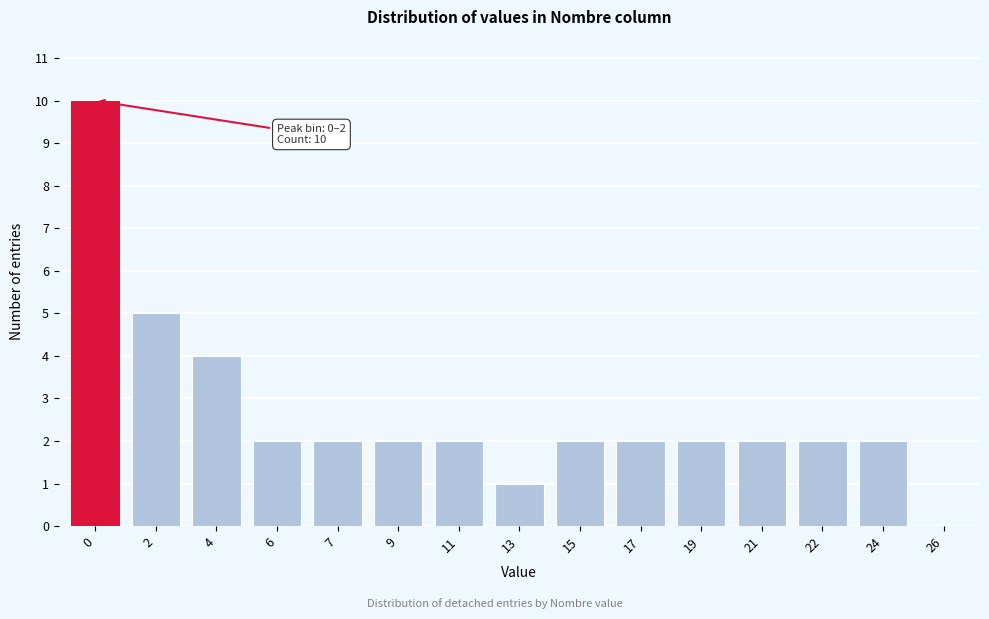

Reading left to right, extract all data points from this chart.

0=10	2=5	4=4	6=2	7=2	9=2	11=2	13=1	15=2	17=2	19=2	21=2	22=2	24=2	26=0